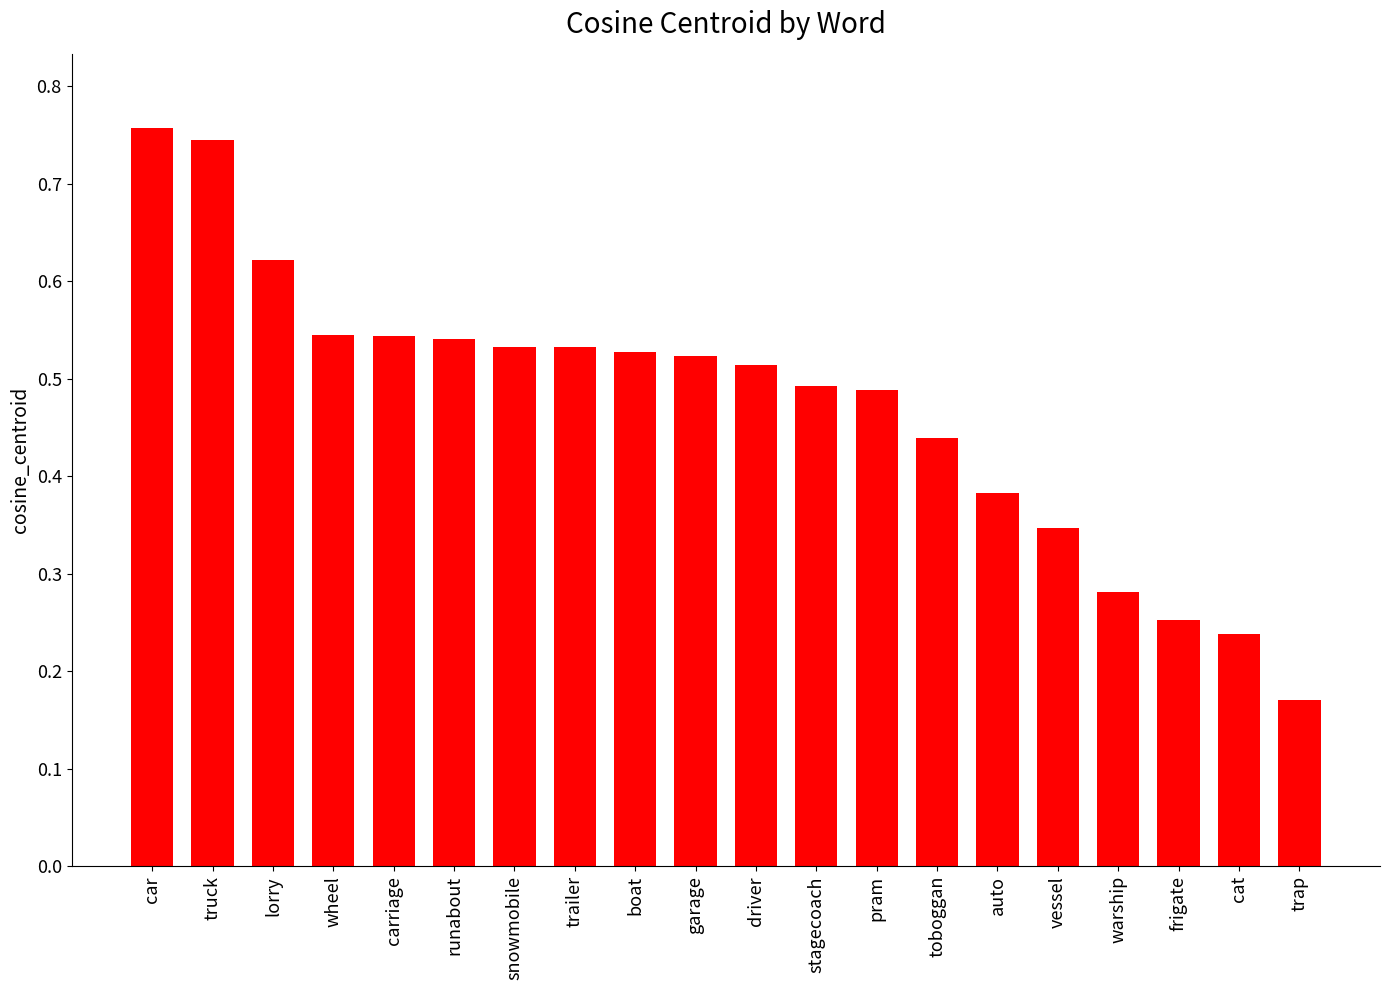

True or false: the data shows 0.9 at lorry.

False